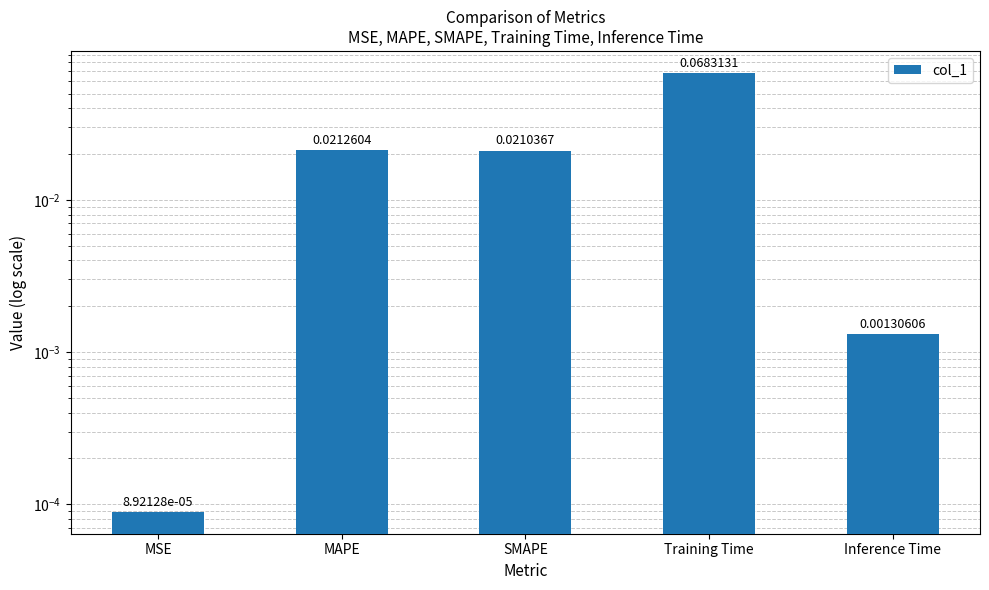

Where is the data nearest to the value 0?

MSE